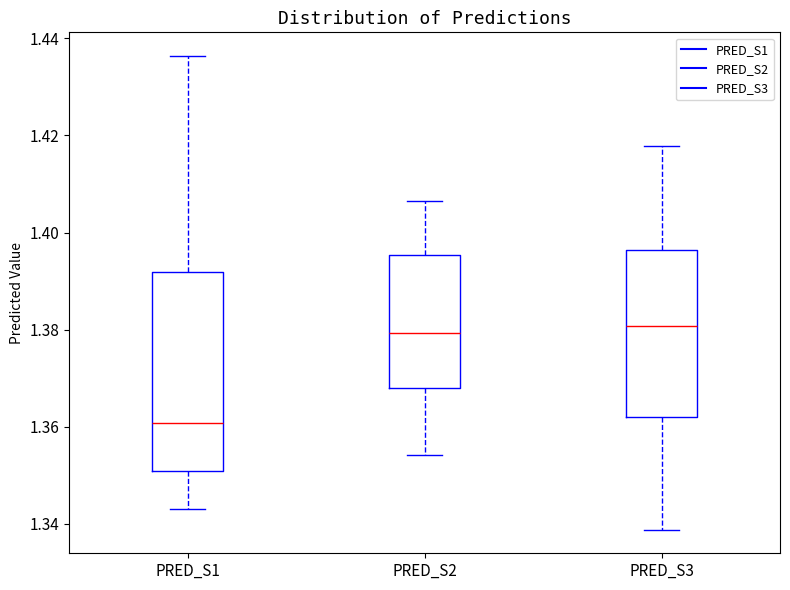

Where does the median line of the box for PRED_S2 sit on the y-axis? The values are not printed on the chart, so give them approximately, as read against the axis.

1.380